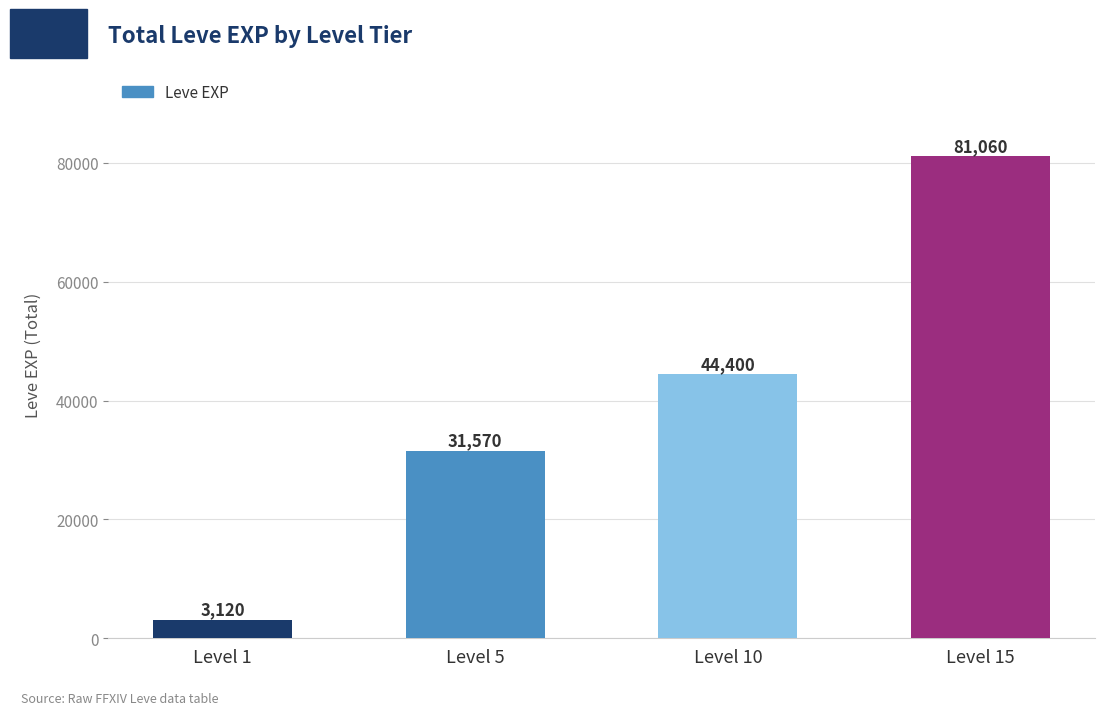

How many bars are there in total?

4